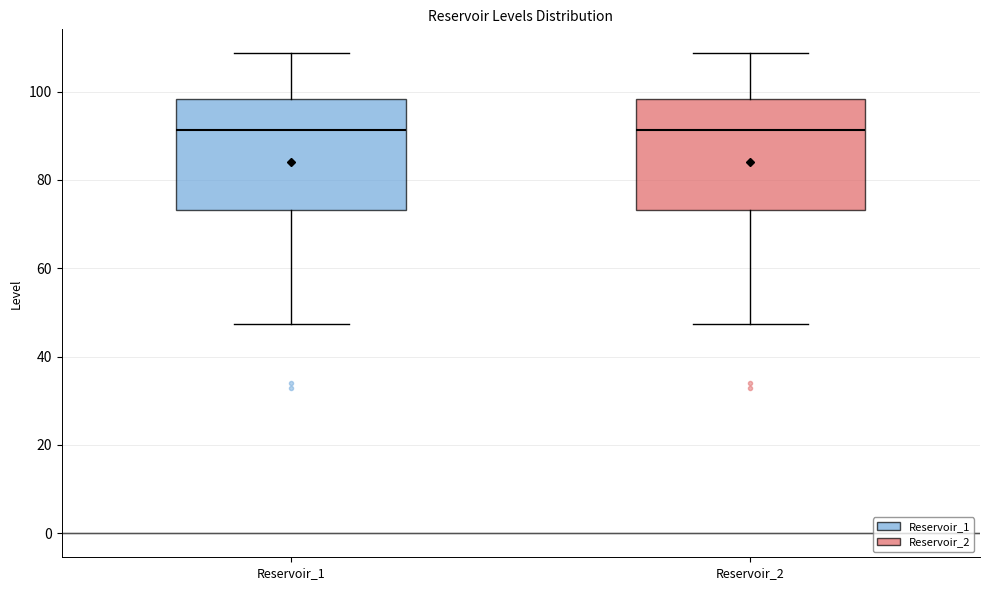

Where is the lower edge of the box for Reservoir_1 on the y-axis? The values are not printed on the chart, so give them approximately, as read against the axis.

74